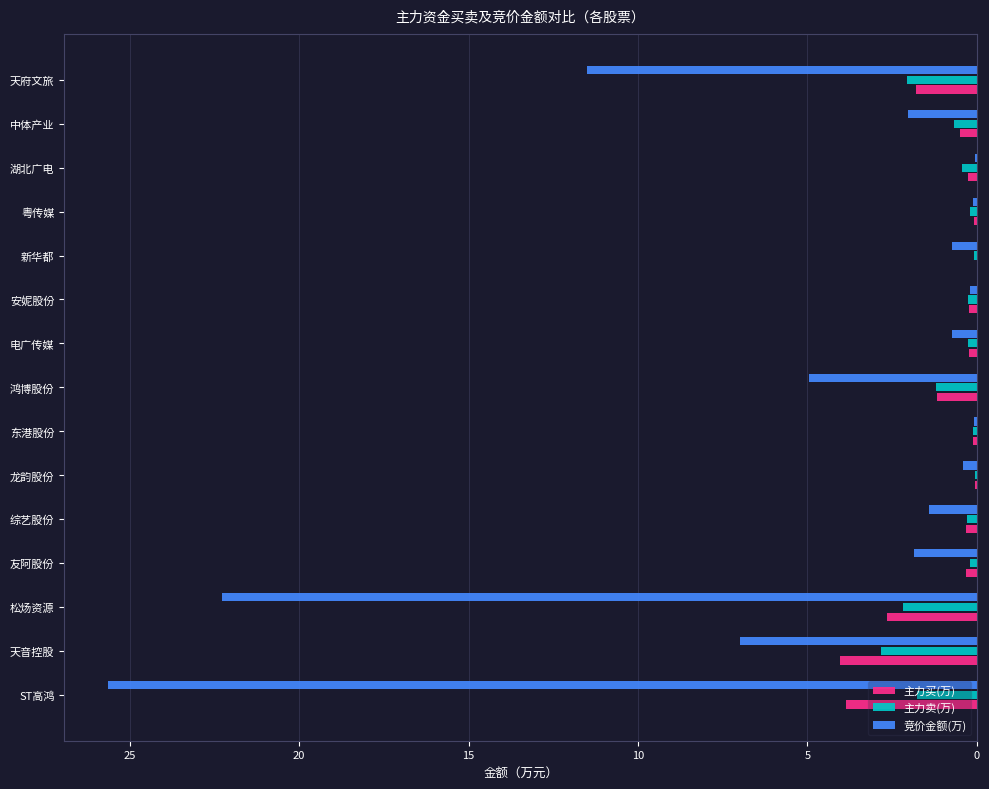

How many series are shown in this chart?

3